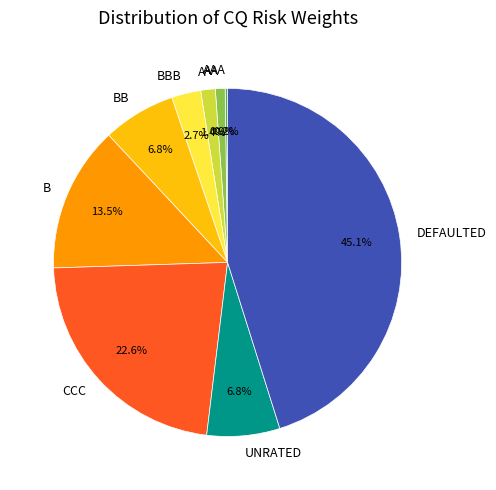

The AA slice represents 11% of the pie. True or false?

False